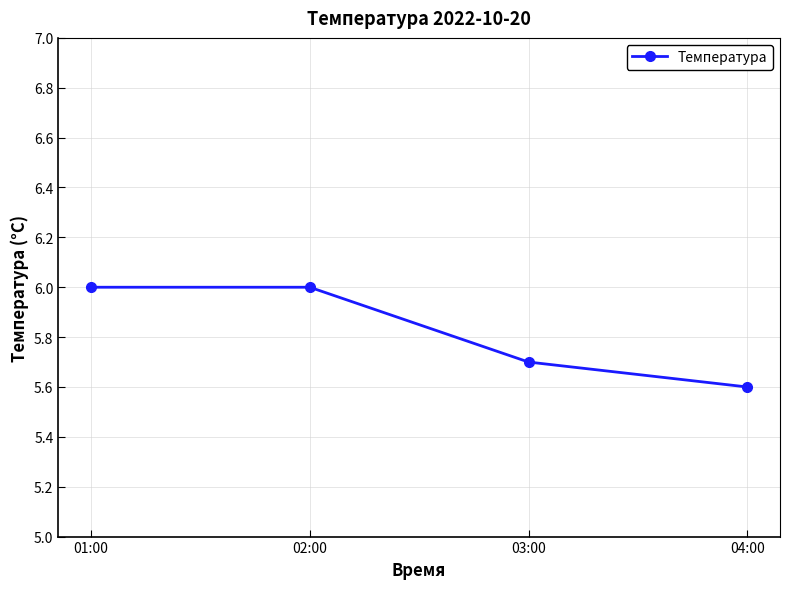

How many lines are shown in the chart?

1